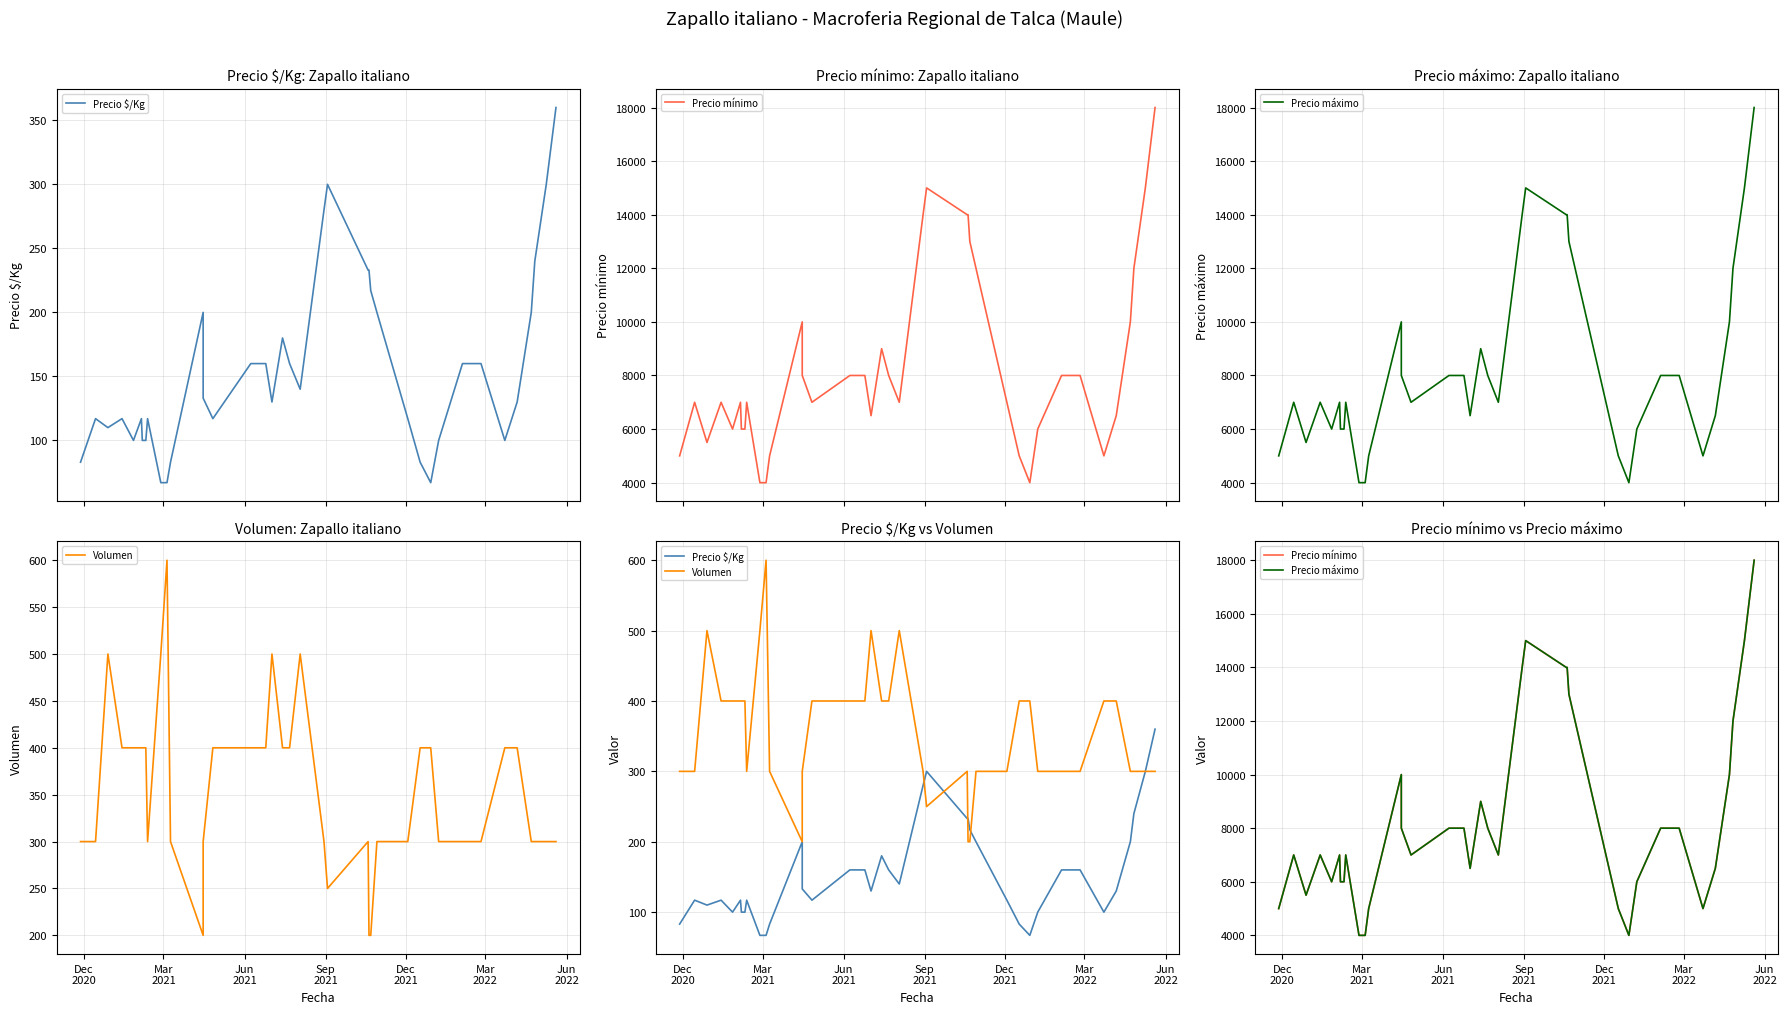

How many data points does each series have?

40